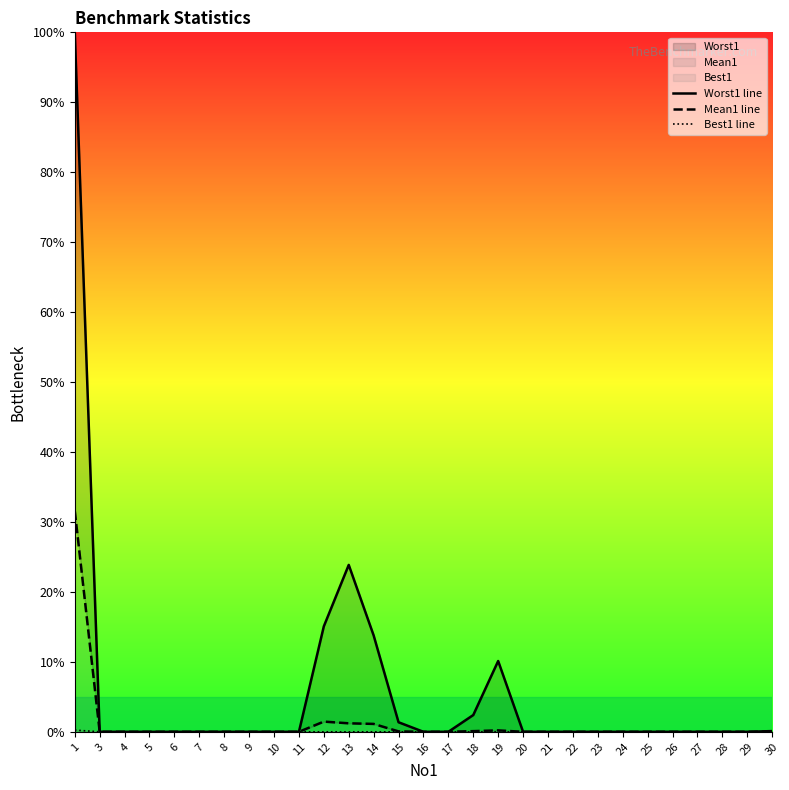

True or false: Mean1 line has a value of 0.0 at 21.

False